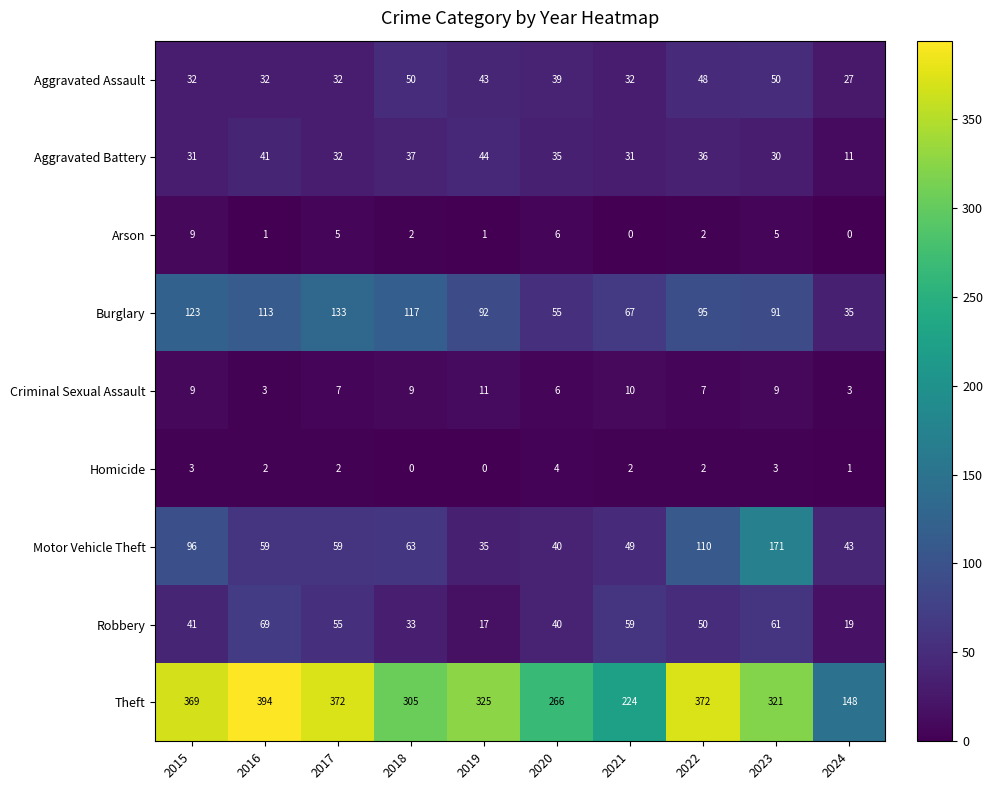

At which category is the sum across all series the highest?

2023